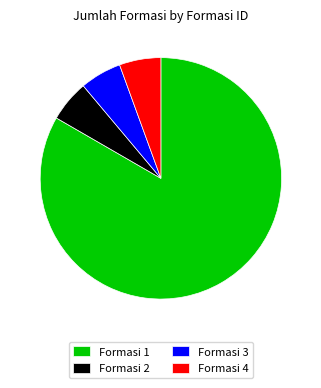

Count the number of slices in the pie.

4